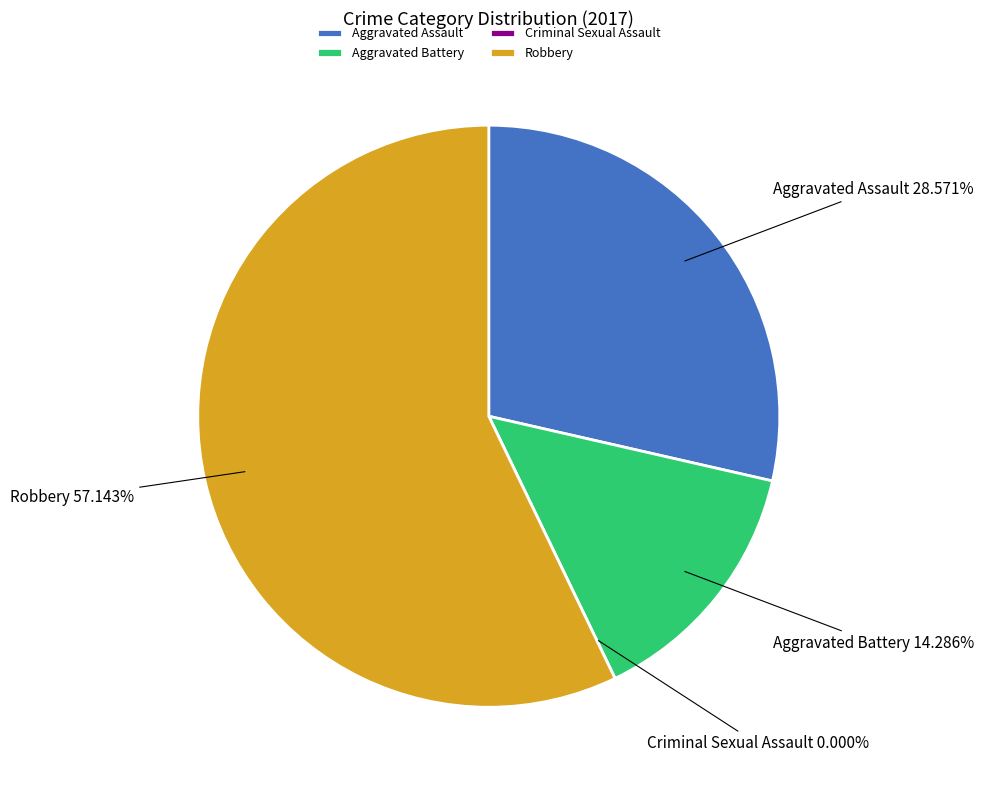

Do Aggravated Assault and Criminal Sexual Assault together represent more than half of the pie?

No